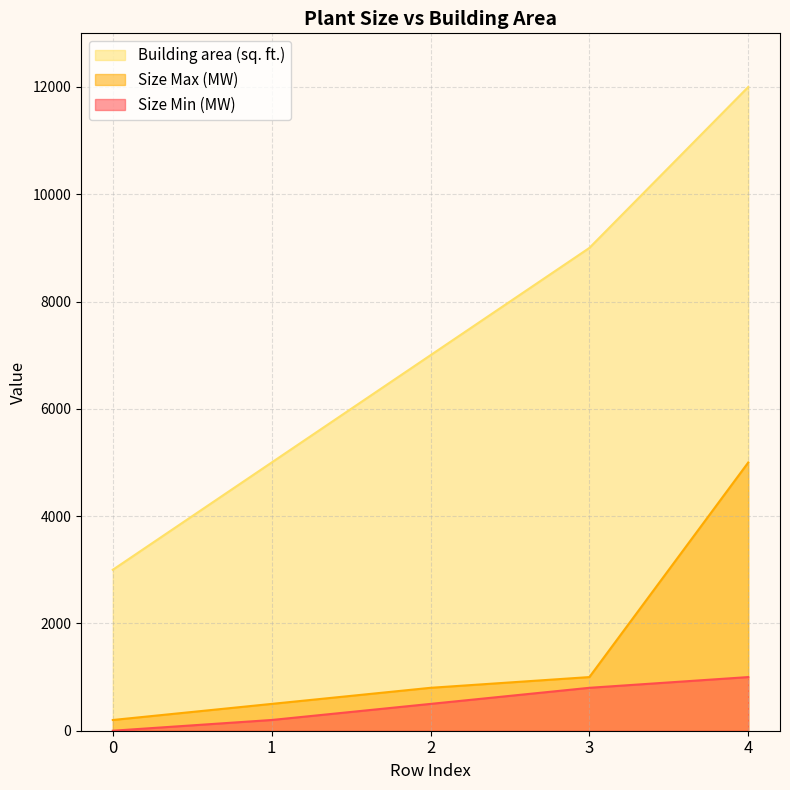

What is the spread (max minus min) of values at 1?

4800